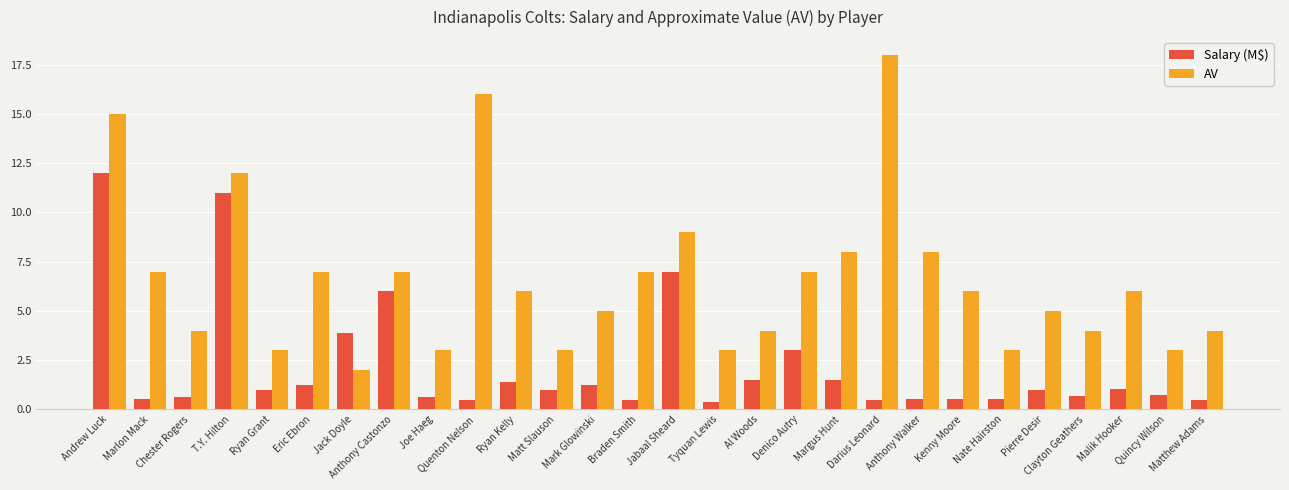

At how many categories does at least one series exceed 0?

28